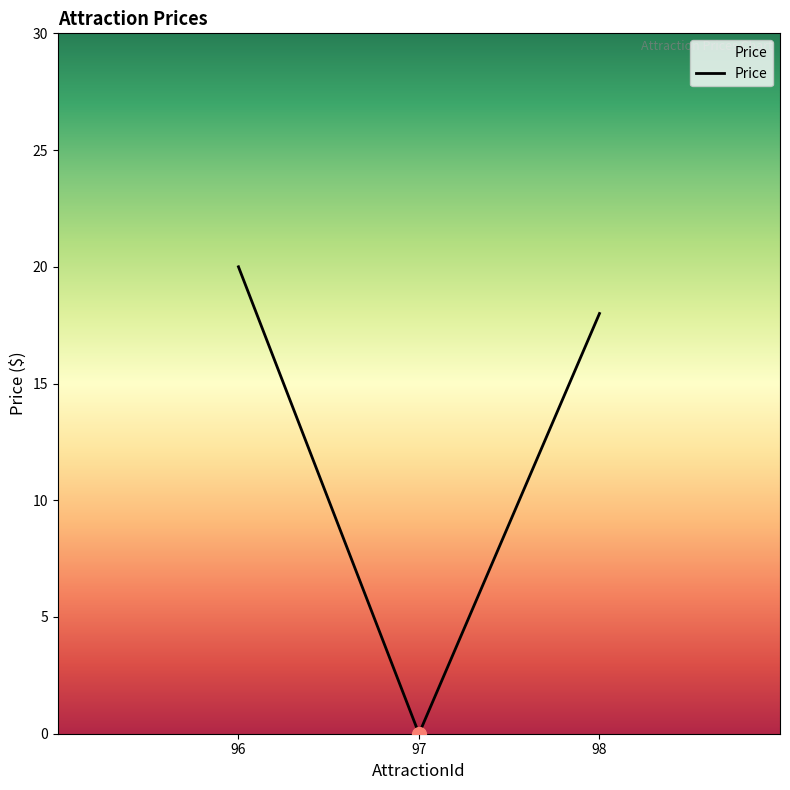

What is the change in value from 96 to 97?

-20